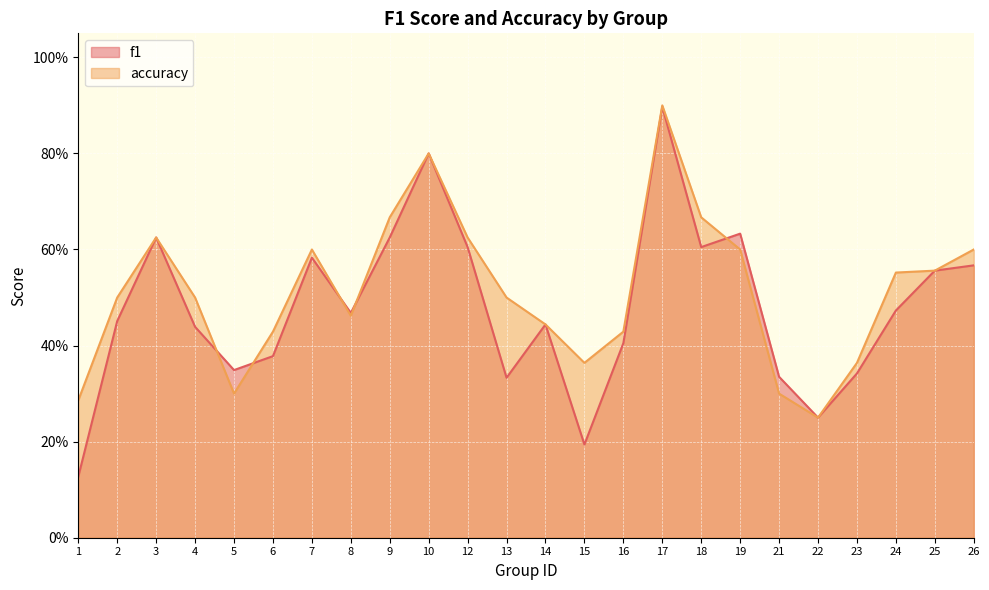

What are all the series names shown in the legend?

f1, accuracy